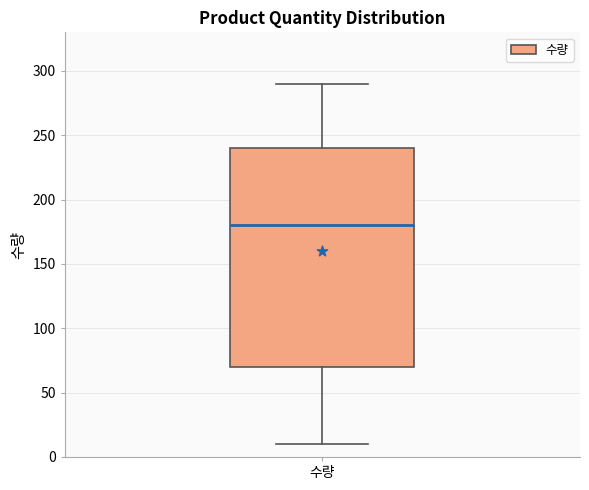

Read this box plot against the y-axis: the position of the median line, the range covered by the box, and the ends of both whiskers. The values are not printed on the chart, so give them approximately, as read against the axis.

median 180, box 70 to 240, whiskers 10 to 290